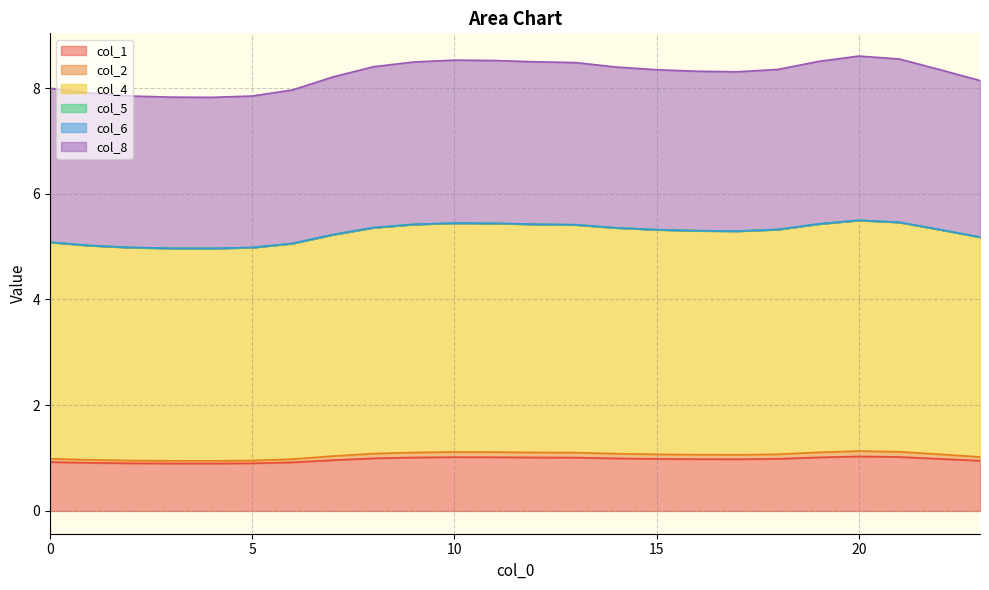

Does the chart have visible grid lines?

Yes